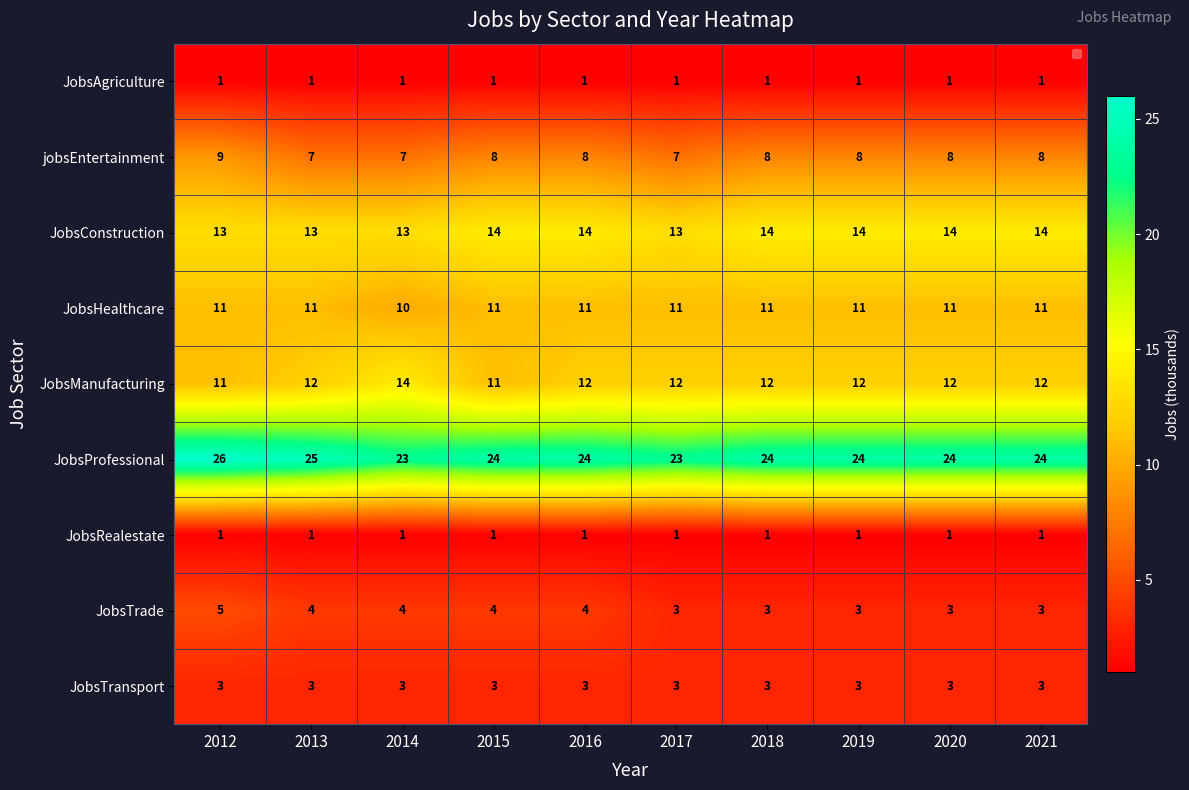

What is the average value of the JobsConstruction series?

14